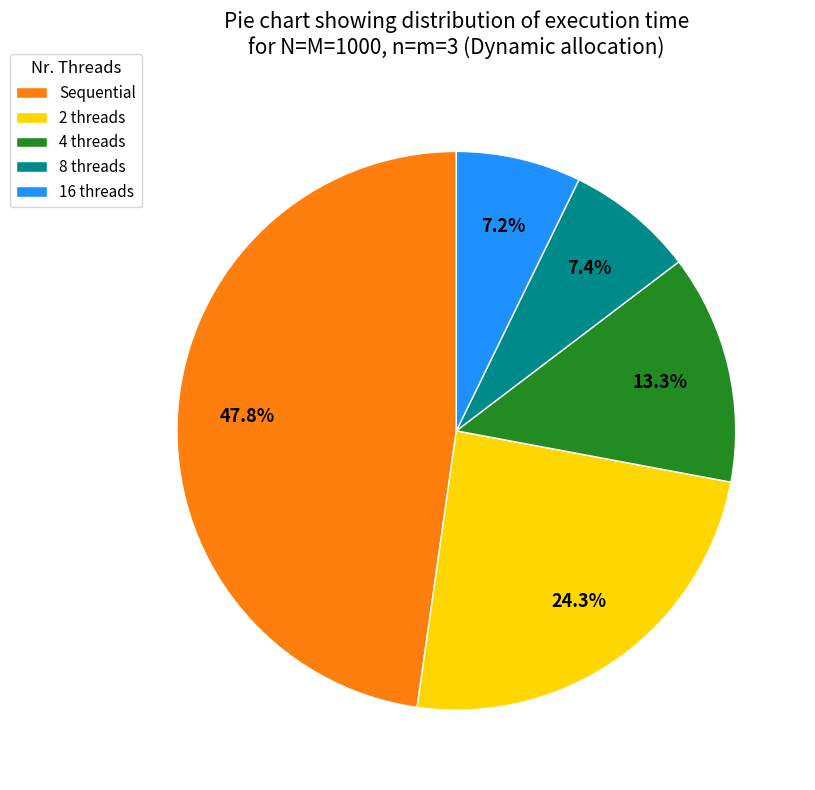

The Sequential slice represents 42% of the pie. True or false?

False